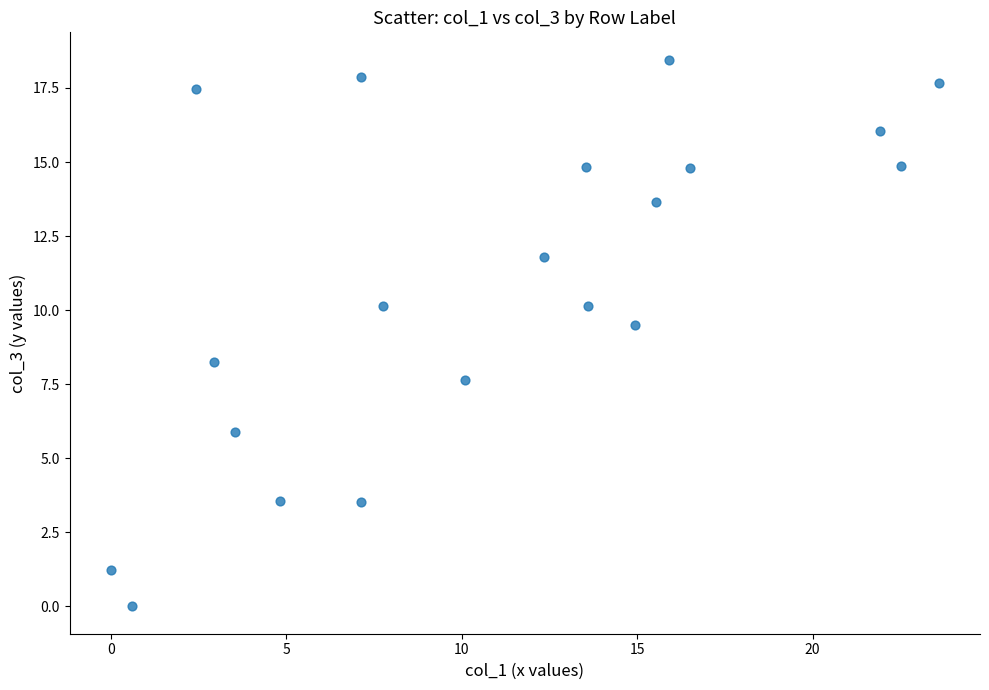

What is the range of X values (max minus min)?

23.6